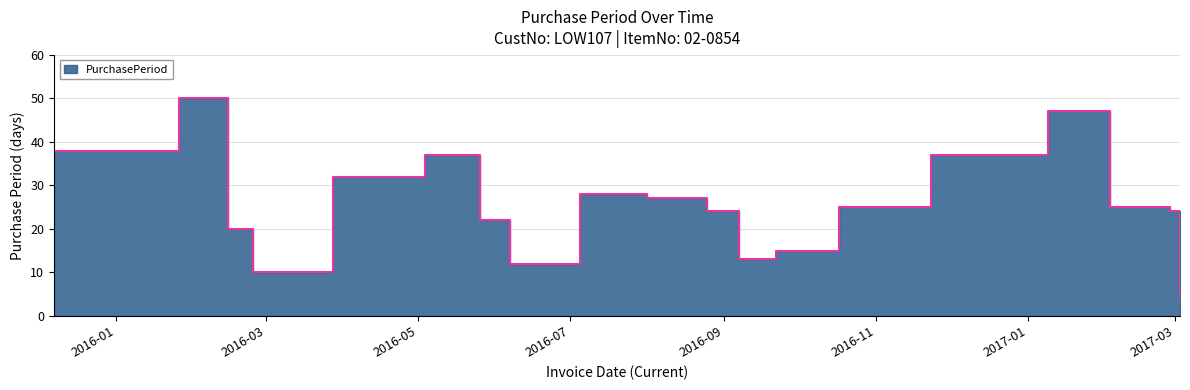

Where does the data first go above 25?

2015-12-07